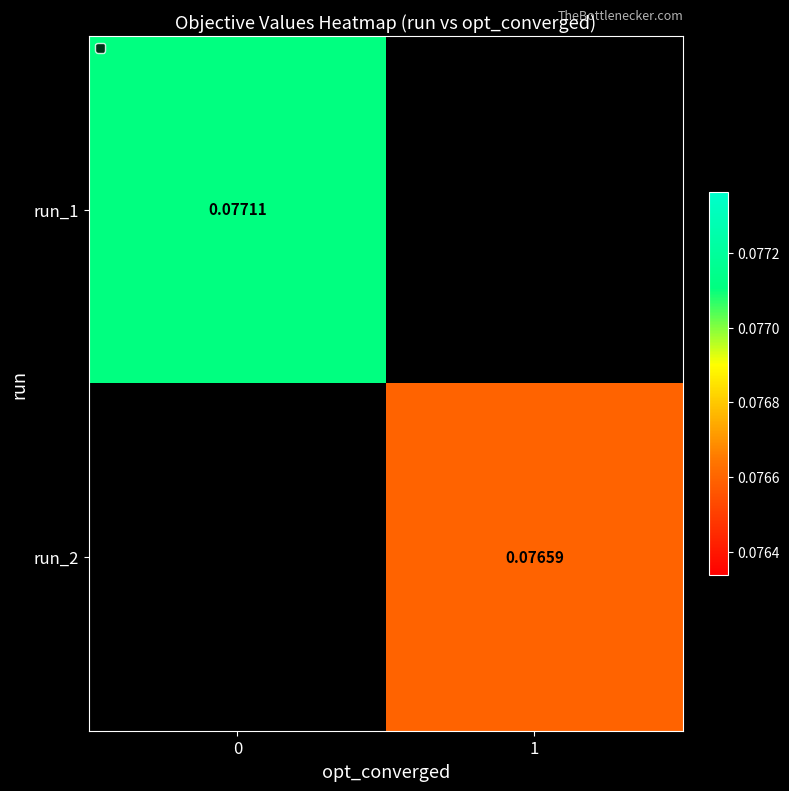

How many categories are shown in the chart?

2